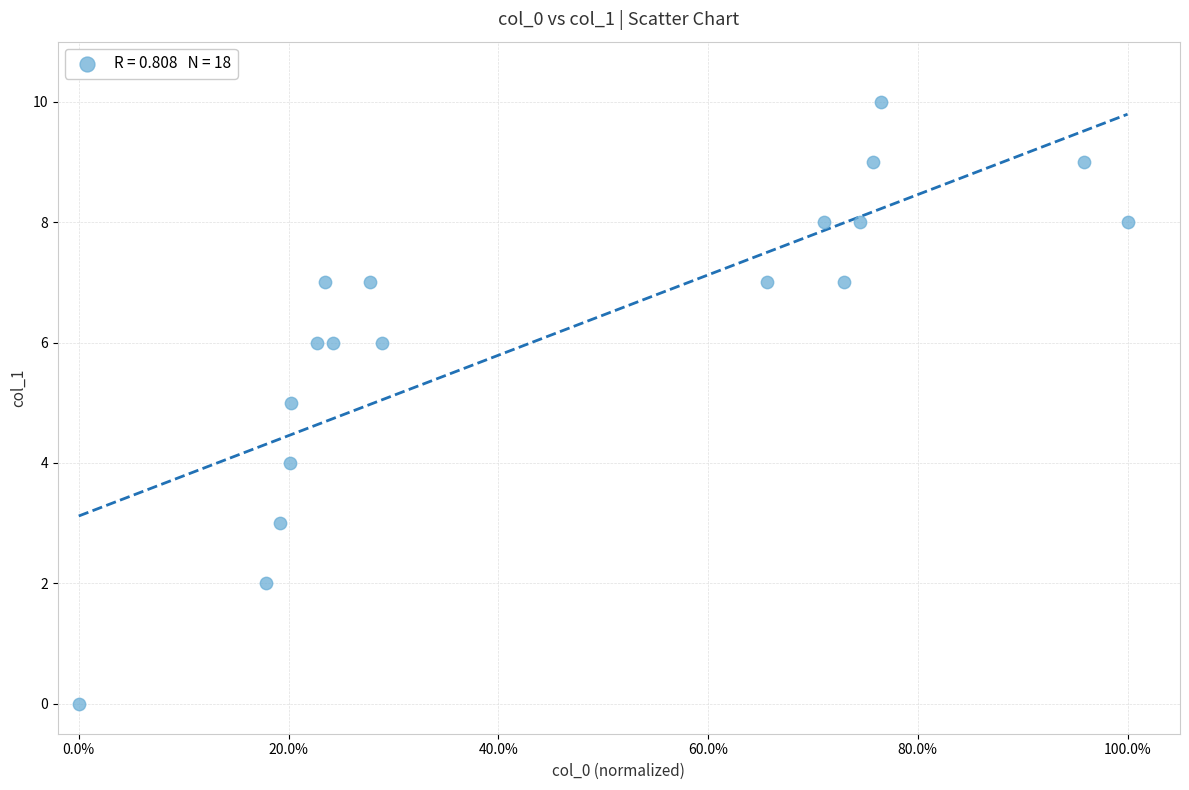

What is the range of Y values (max minus min)?

10